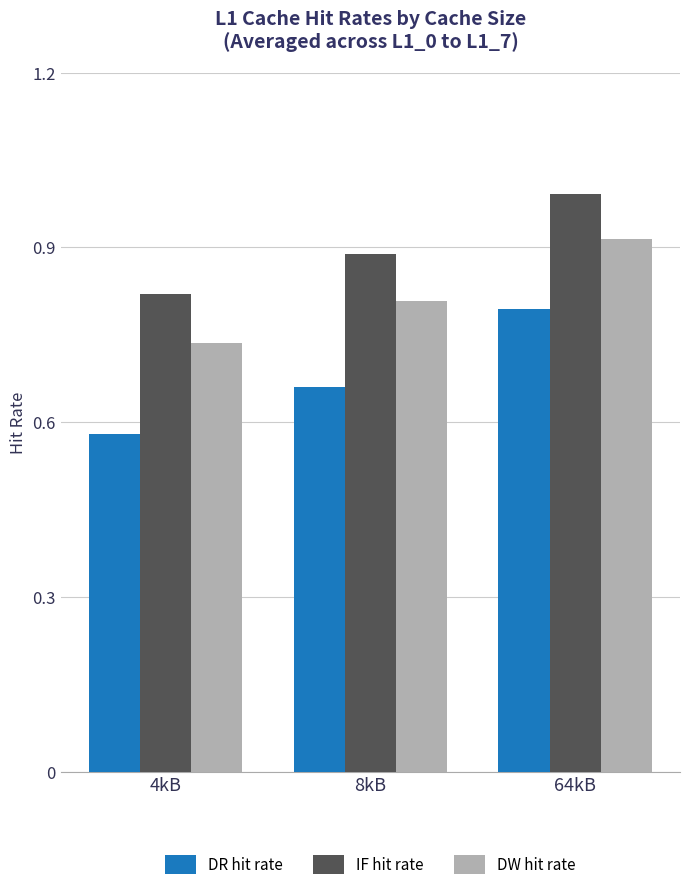

Which series has the widest spread of values?

DR hit rate